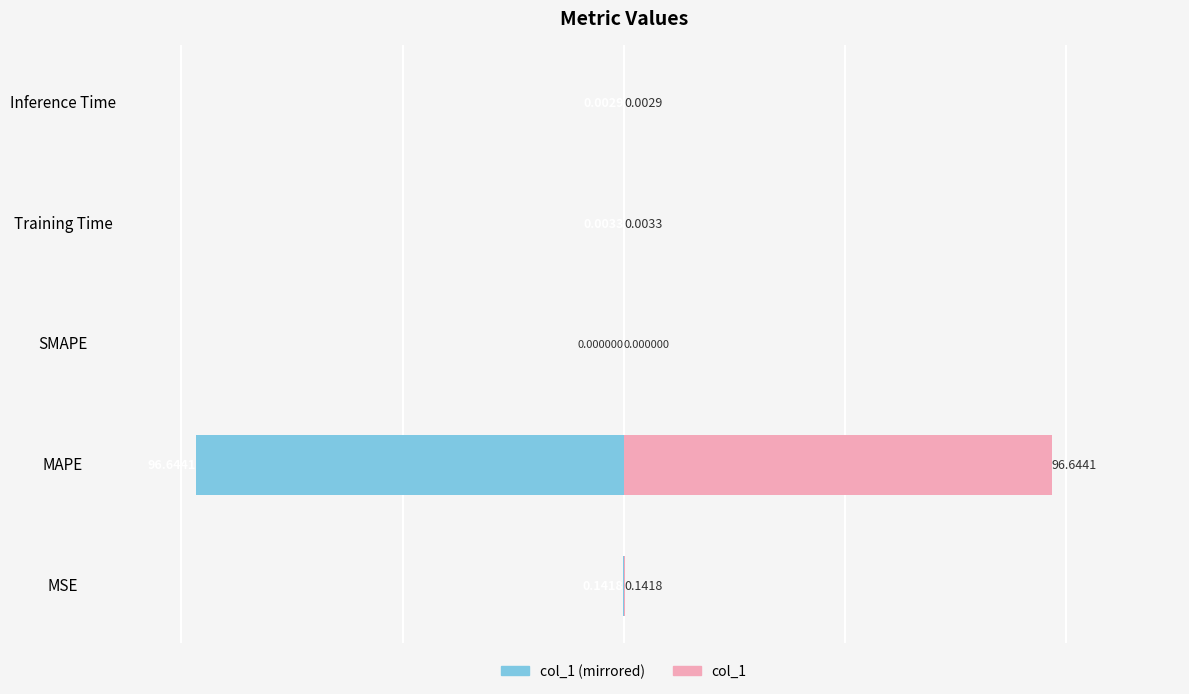

At MAPE, list the series in order from largest to smallest.

col_1 (right), col_1 (left)